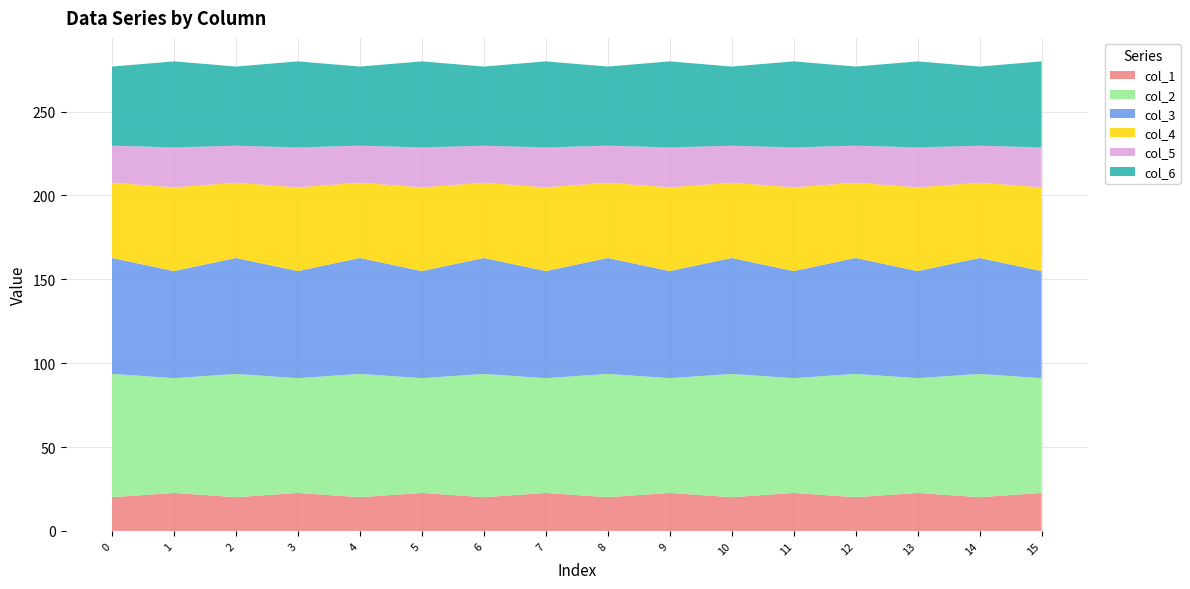

Reading right to left, list all the values displayed in this chart.

col_1: 15=22.6	14=20.1	13=22.6	12=20.1	11=22.6	10=20.1	9=22.6	8=20.1	7=22.6	6=20.1	5=22.6	4=20.1	3=22.6	2=20.1	1=22.6	0=20.1
col_2: 15=68.4	14=73.5	13=68.4	12=73.5	11=68.4	10=73.5	9=68.4	8=73.5	7=68.4	6=73.5	5=68.4	4=73.5	3=68.4	2=73.5	1=68.4	0=73.5
col_3: 15=63.8	14=69.1	13=63.8	12=69.1	11=63.8	10=69.1	9=63.8	8=69.1	7=63.8	6=69.1	5=63.8	4=69.1	3=63.8	2=69.1	1=63.8	0=69.1
col_4: 15=49.9	14=44.8	13=49.9	12=44.8	11=49.9	10=44.8	9=49.9	8=44.8	7=49.9	6=44.8	5=49.9	4=44.8	3=49.9	2=44.8	1=49.9	0=44.8
col_5: 15=23.8	14=22.1	13=23.8	12=22.1	11=23.8	10=22.1	9=23.8	8=22.1	7=23.8	6=22.1	5=23.8	4=22.1	3=23.8	2=22.1	1=23.8	0=22.1
col_6: 15=51.3	14=47.2	13=51.3	12=47.2	11=51.3	10=47.2	9=51.3	8=47.2	7=51.3	6=47.2	5=51.3	4=47.2	3=51.3	2=47.2	1=51.3	0=47.2